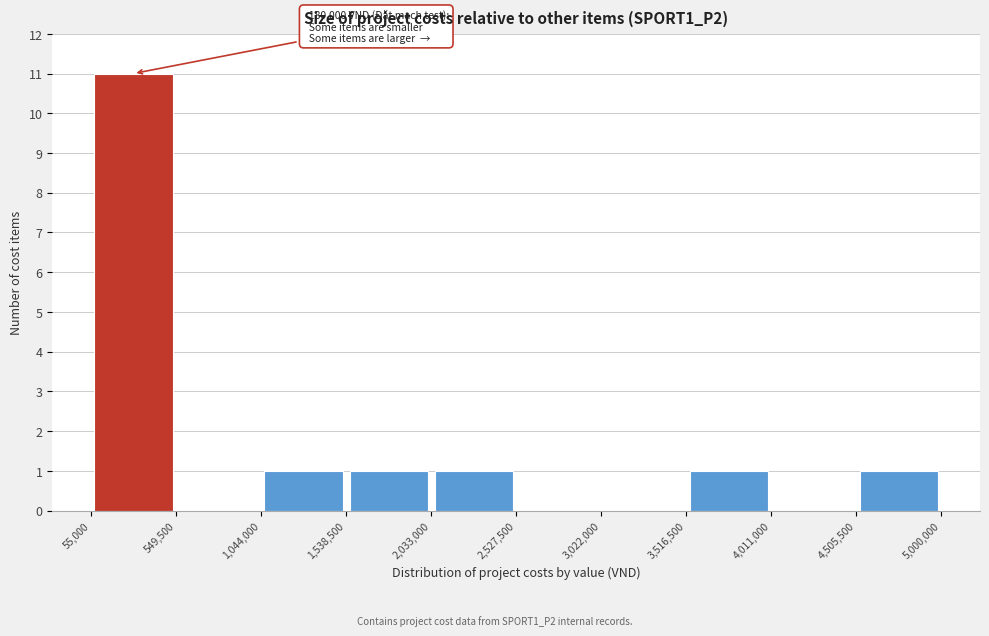

Over which range of the x-axis is the bar tallest?

55,000 to 549,500